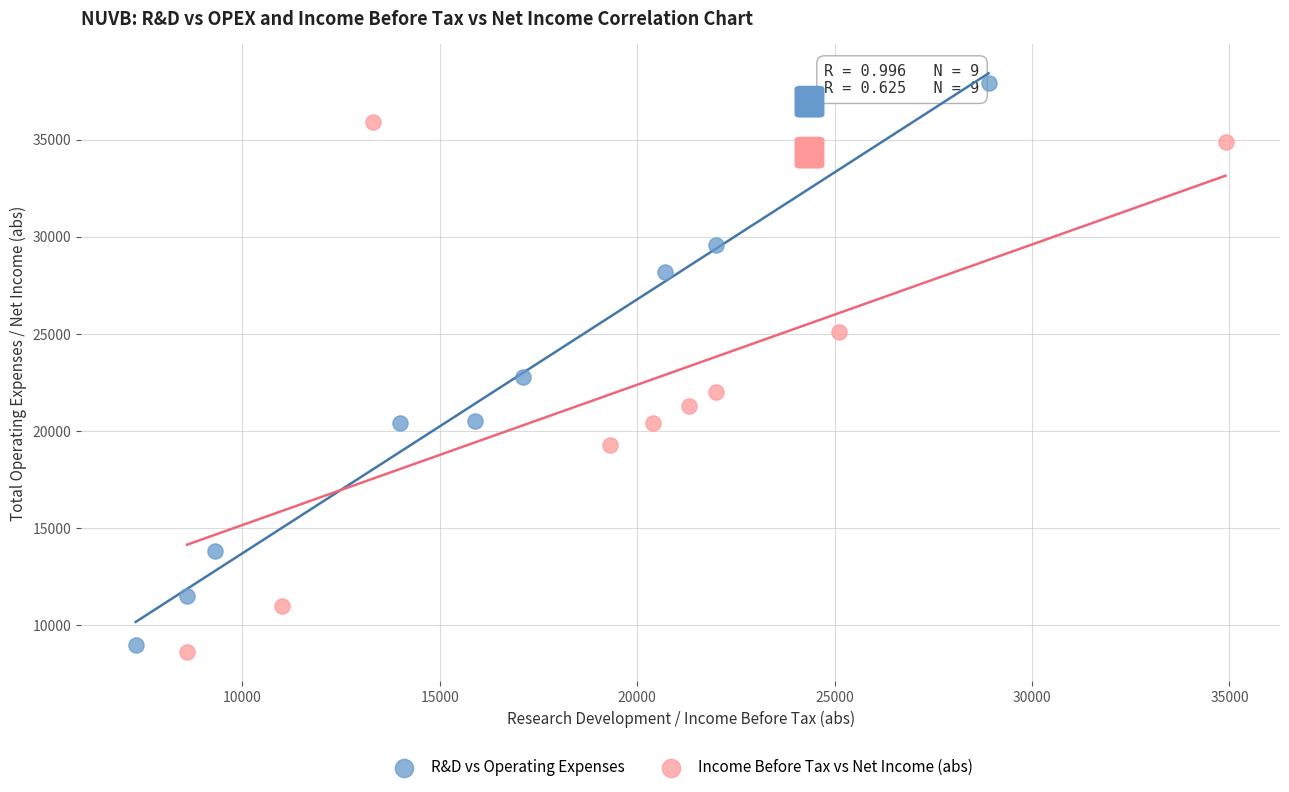

Which series has the largest Y range (max minus min)?

R&D vs Operating Expenses